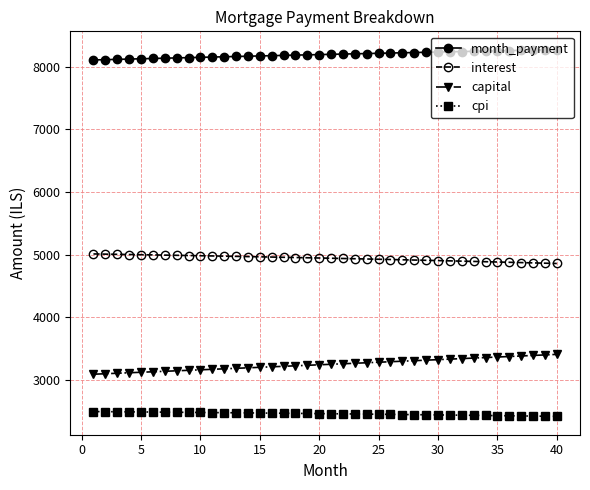

What is the value of the capital point at the 6th from the left?

3133.0